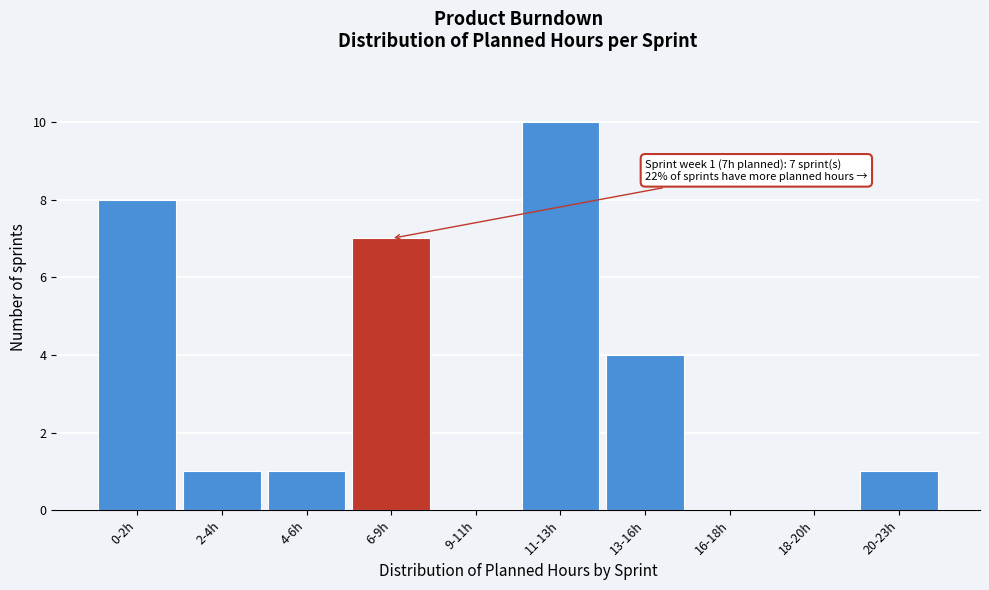

Reading left to right, what are all the values shown in this chart?

0-2h=8	2-4h=1	4-6h=1	6-9h=7	9-11h=0	11-13h=10	13-16h=4	16-18h=0	18-20h=0	20-23h=1